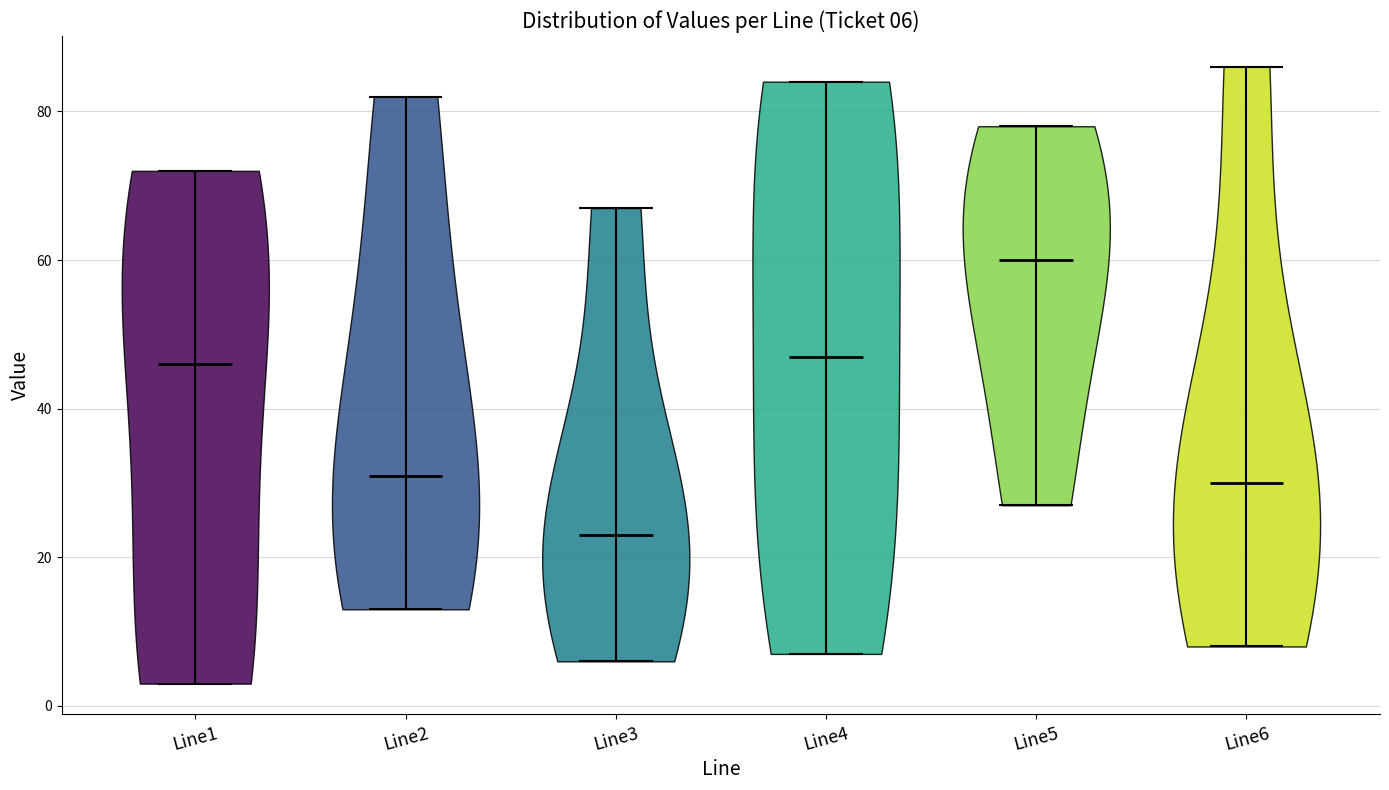

Which violin has the lowest median line?

Line3